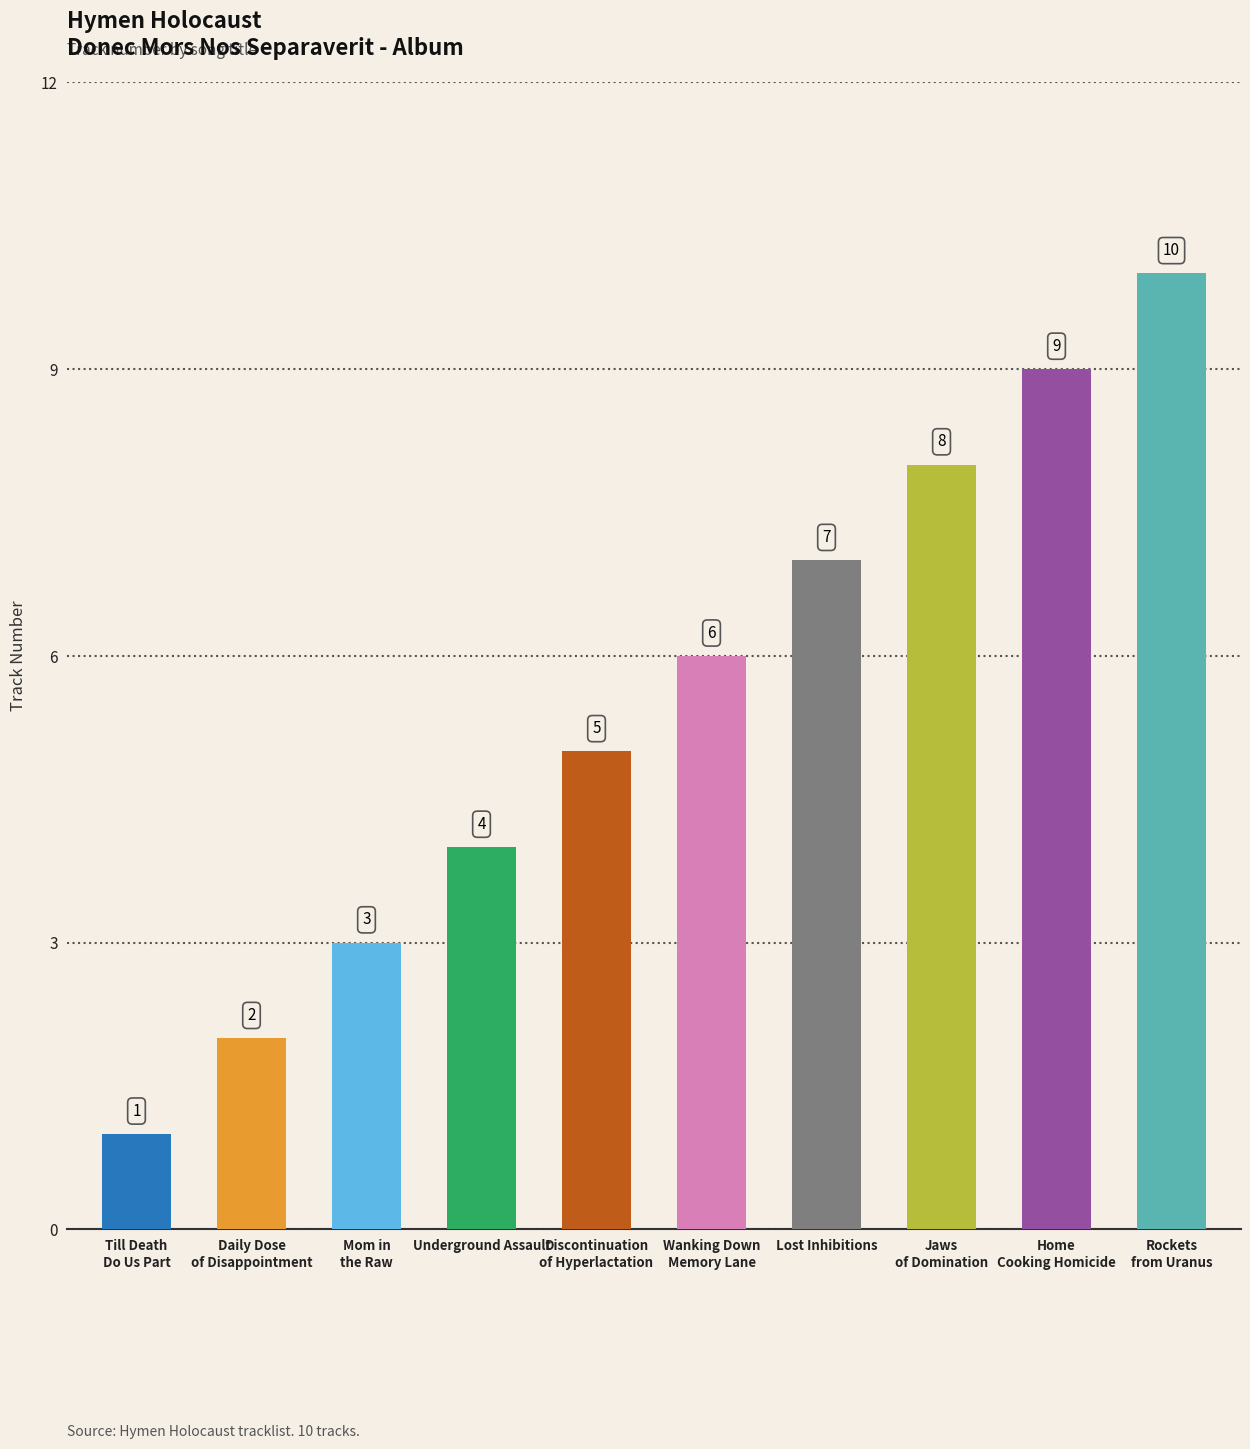

What is the approximate value at Lost Inhibitions?

7